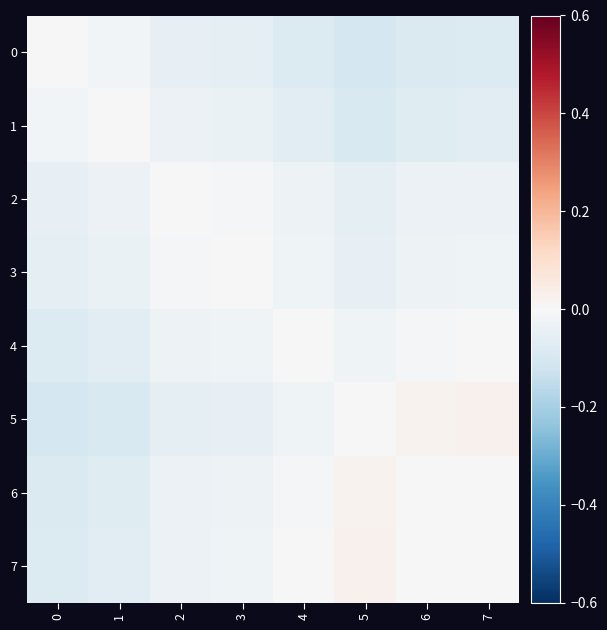

Count the number of data series in this chart.

8